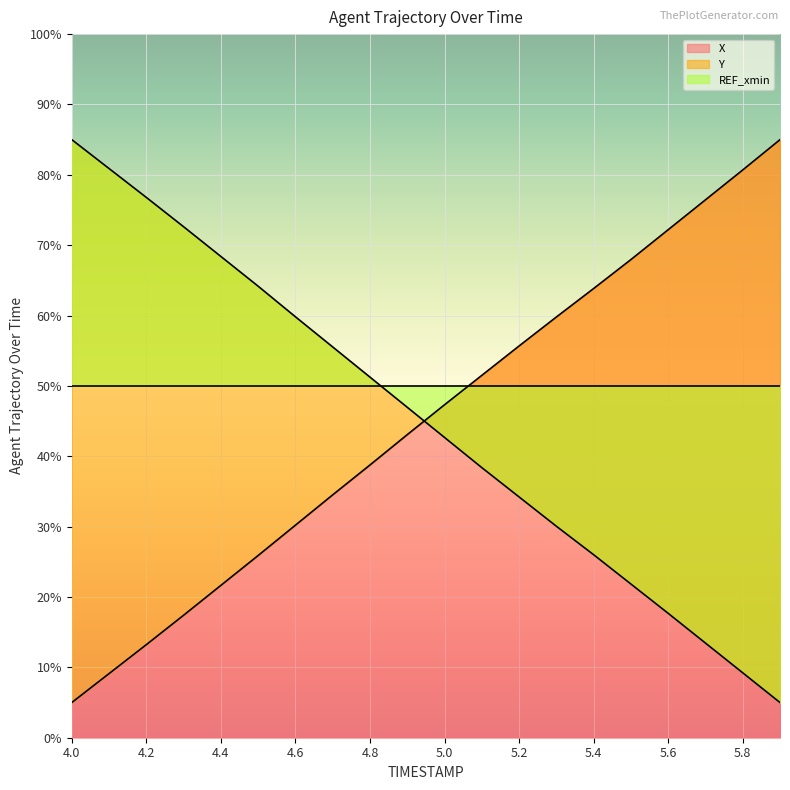

The X series shows 14.0 at 4.8. True or false?

False